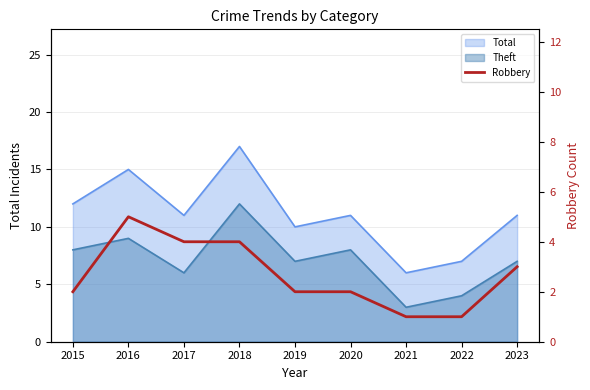

How many values are below 2?

2